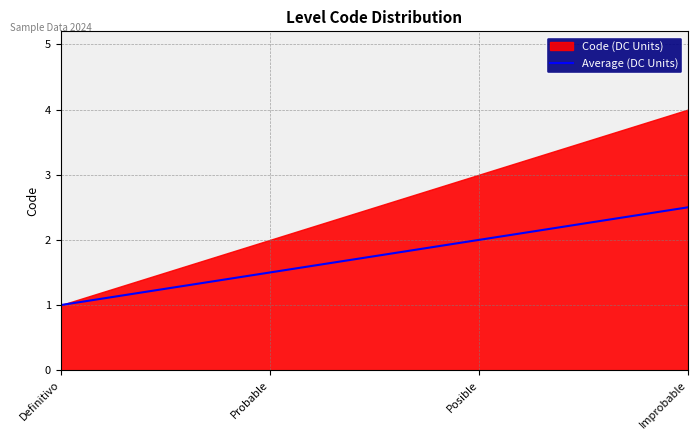

The Average (DC Units) series shows 3.5 at Improbable. True or false?

False